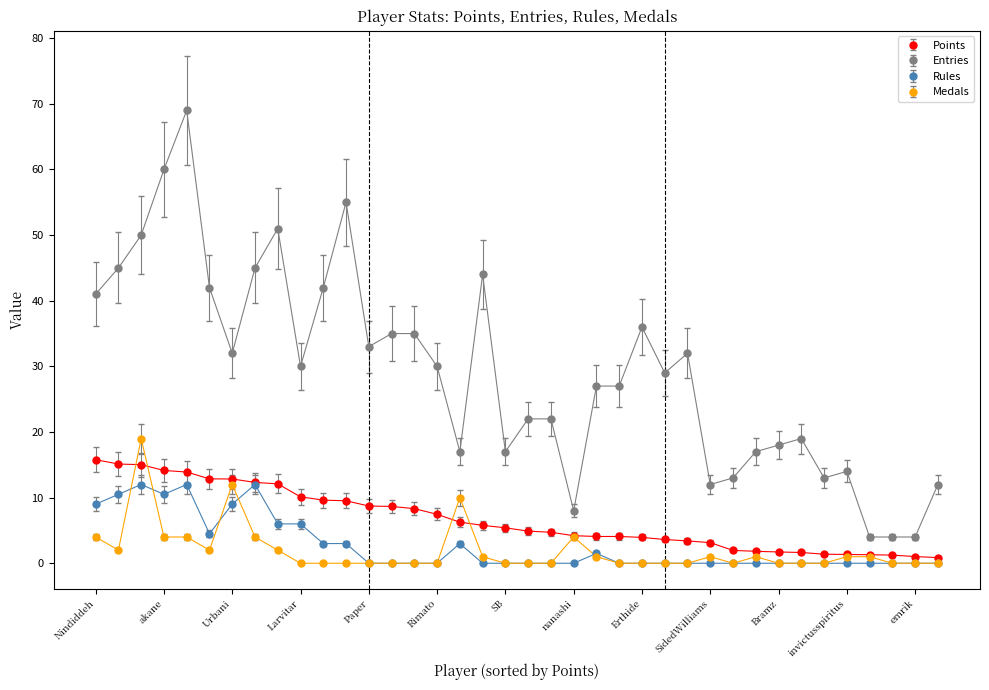

True or false: Medals and Entries intersect in this chart.

False